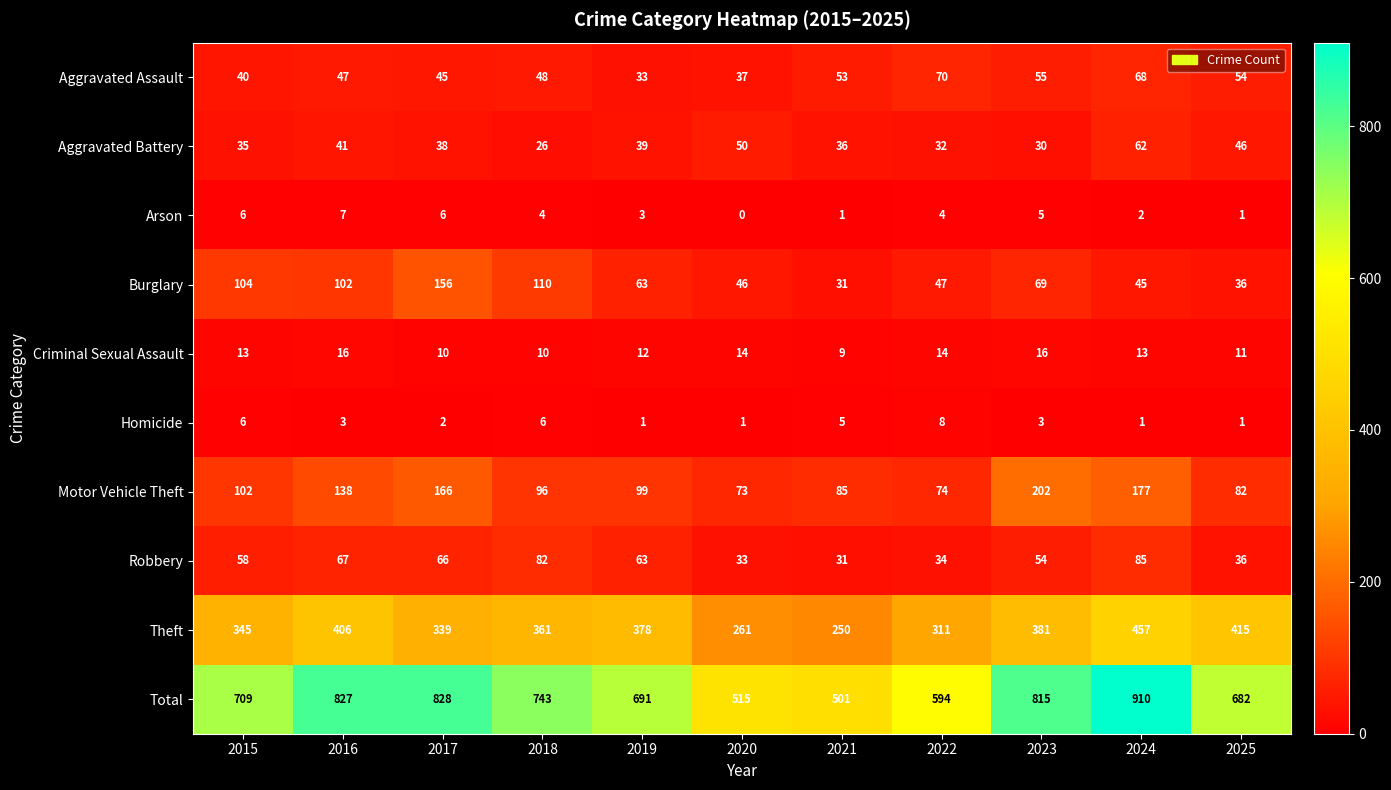

What is the difference between the Theft values at 2025 and 2016?

9